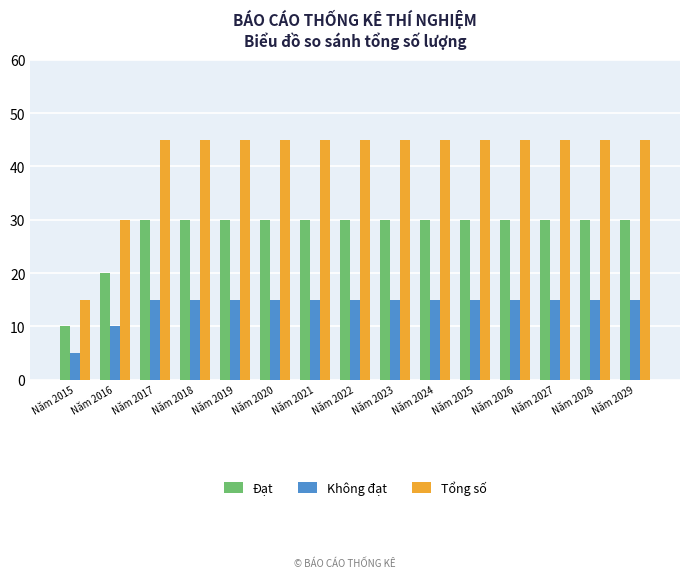

What is the average value of the Đạt series?

28